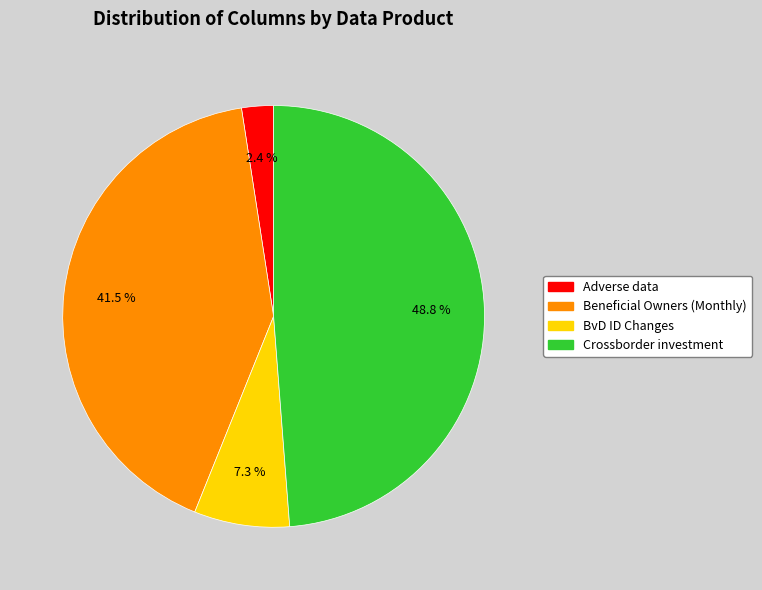

True or false: Beneficial Owners (Monthly) accounts for 52% of the total.

False